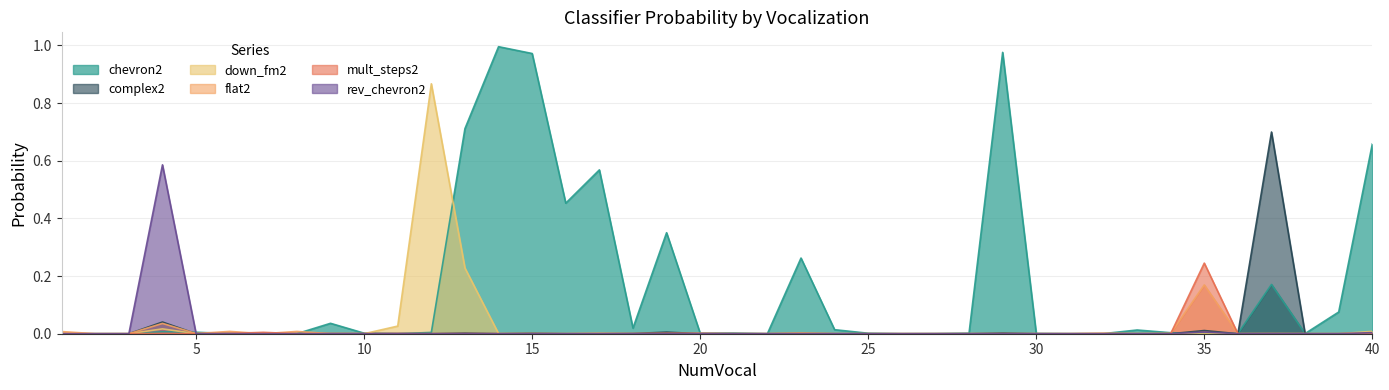

How many times do complex2 and mult_steps2 cross each other?

11